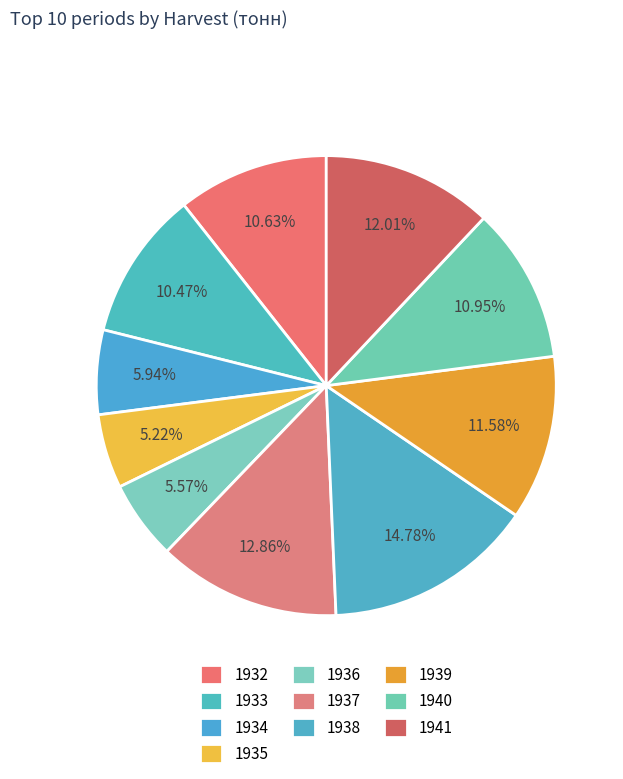

The 1941 slice represents 5% of the pie. True or false?

False